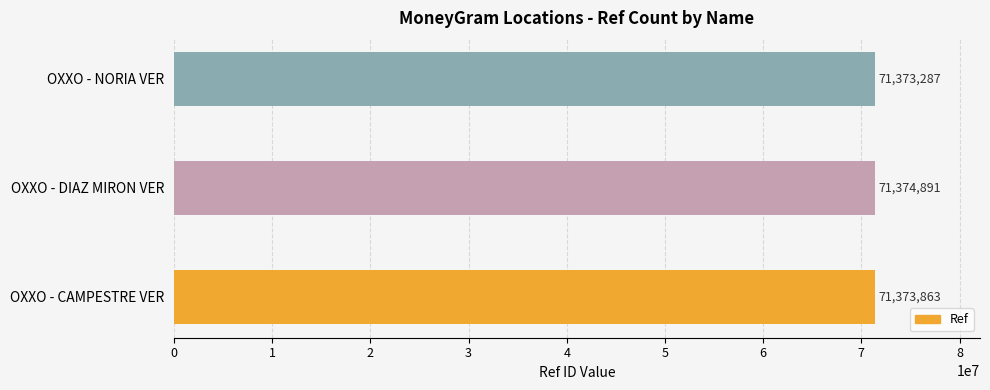

Reading bottom to top, extract all data points from this chart.

71373863	71374891	71373287